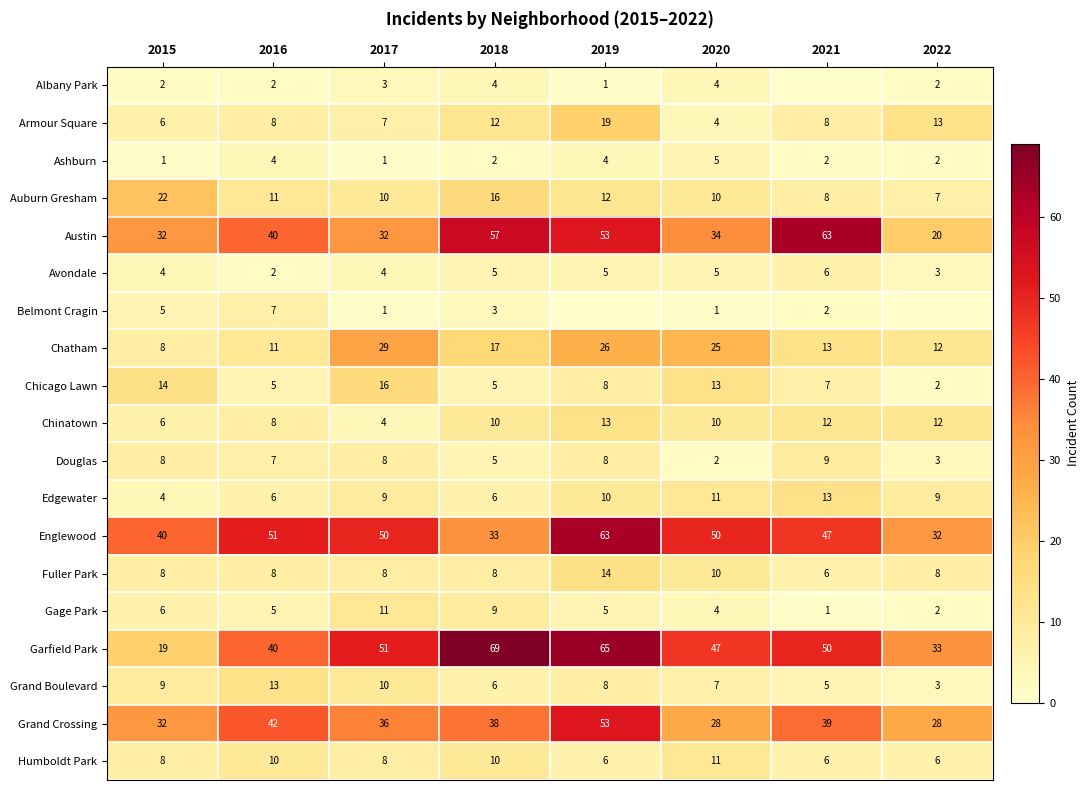

At which label does Chatham reach its minimum?

2015